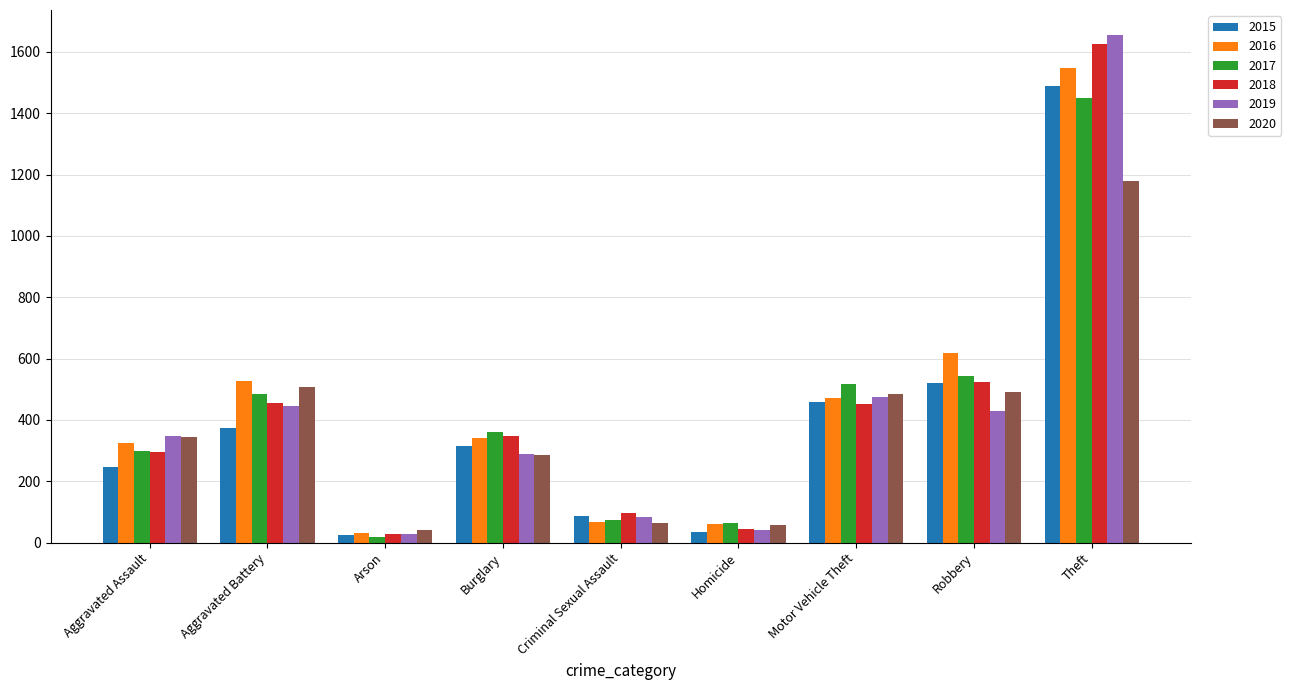

The value of 2017 at Robbery is 729. True or false?

False